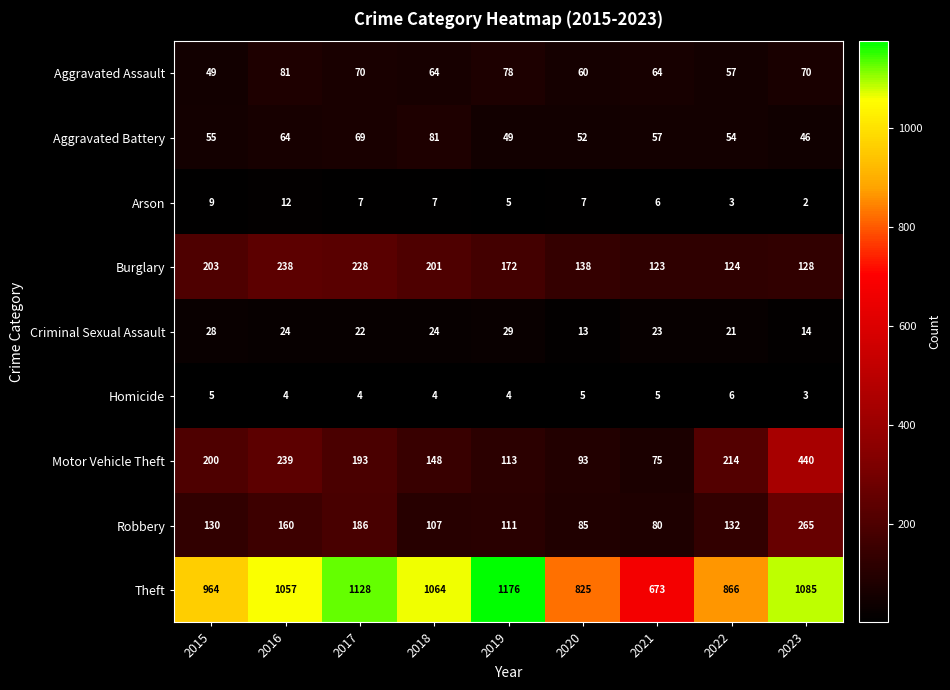

What is the minimum value for Theft?

673